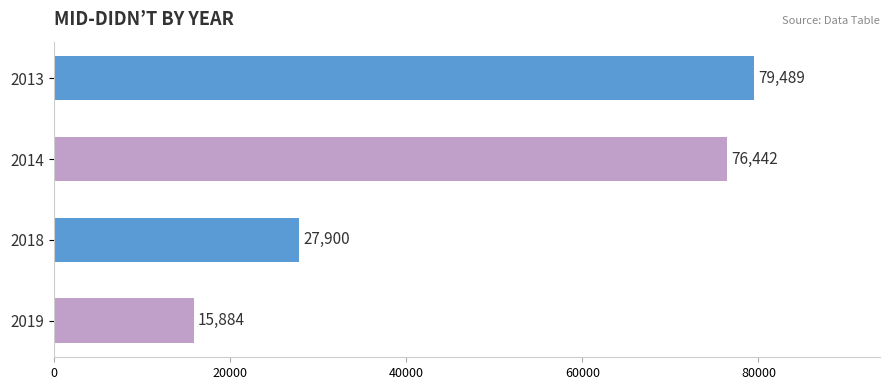

How many series are shown in this chart?

1